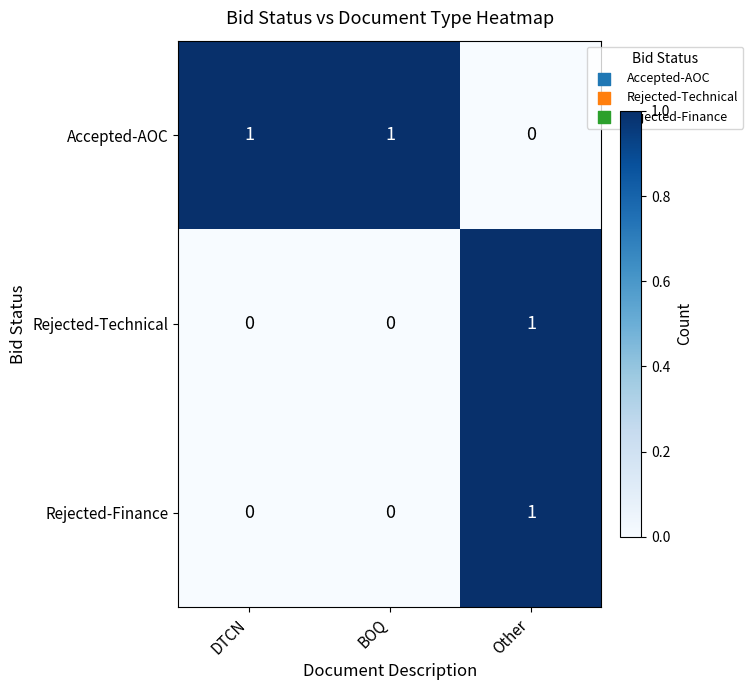

The Accepted-AOC series shows 1 at DTCN. True or false?

True